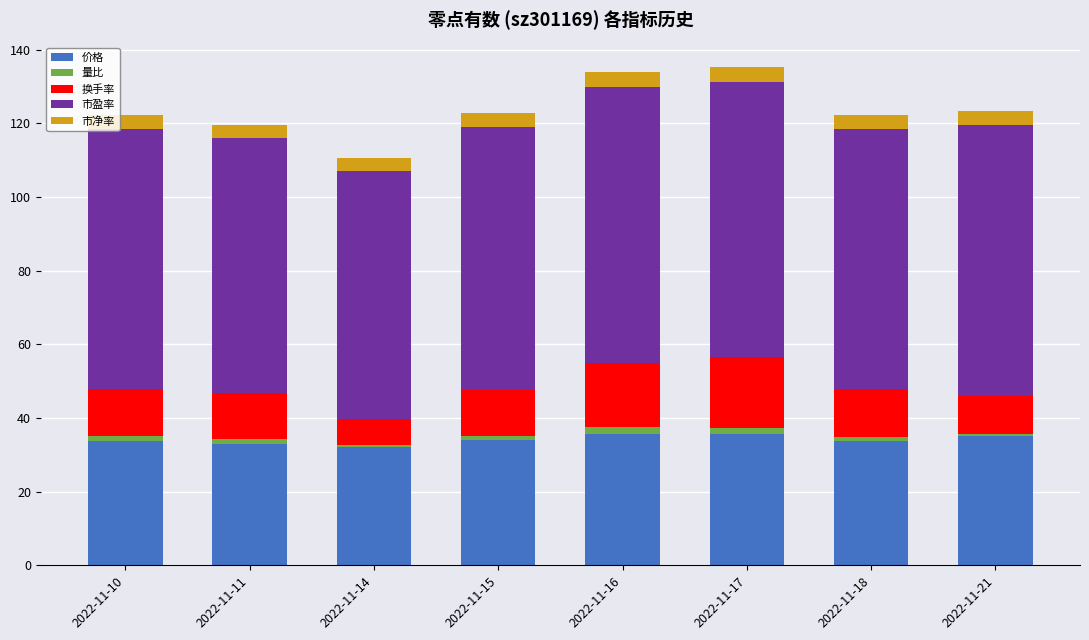

What is the difference between the second highest and minimum values in the 价格 series?

3.5